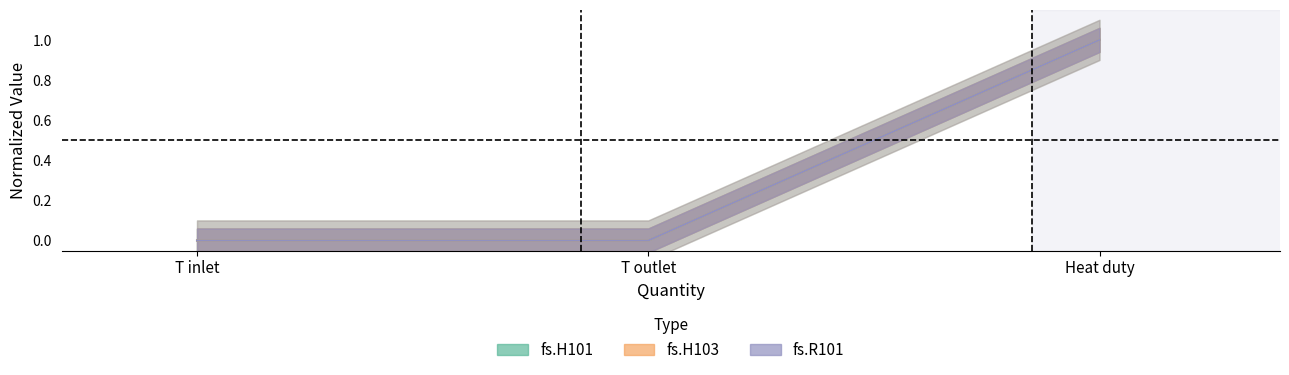

What is the sum of the fs.R101 values at Heat duty and T inlet?

1.0